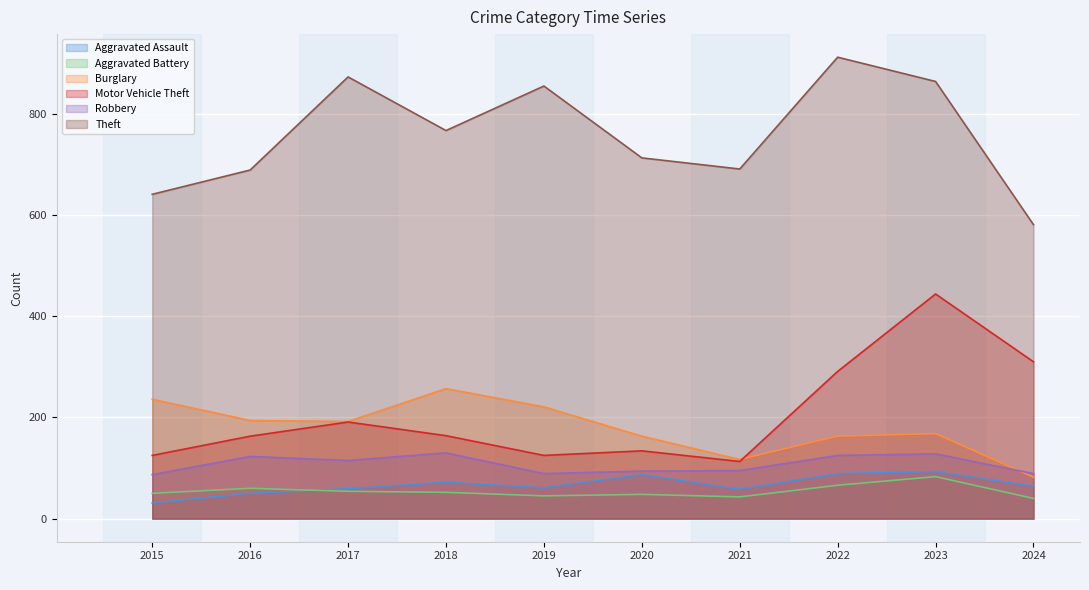

What is the value of the Burglary point at the 5th from the left?

221